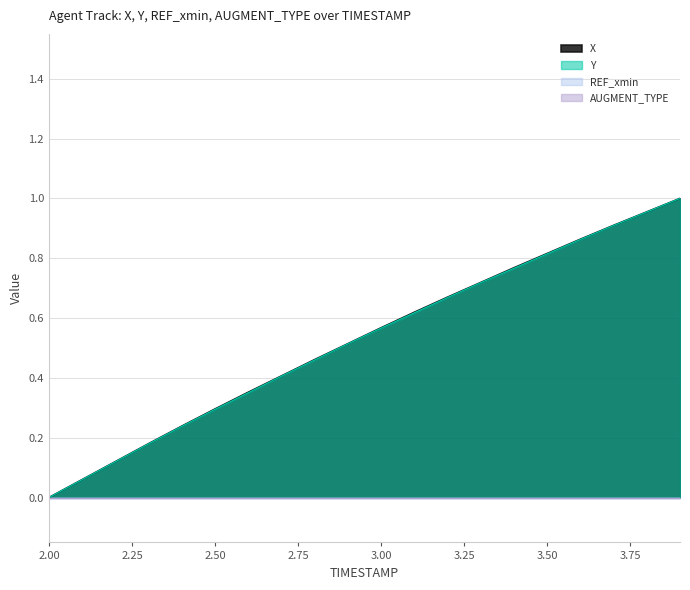

What is the label of the 10th point from the right?

3.0